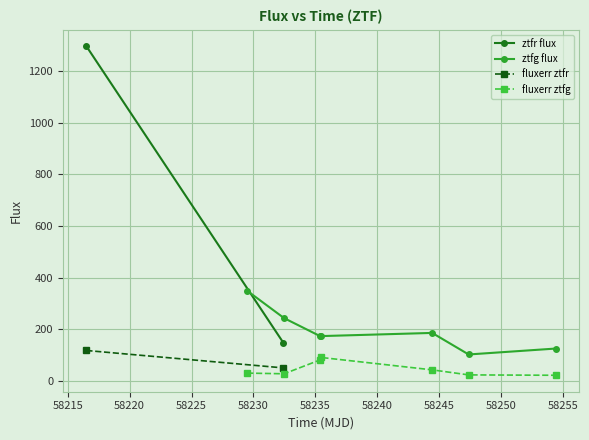

What is the minimum value for ztfg?

102.7